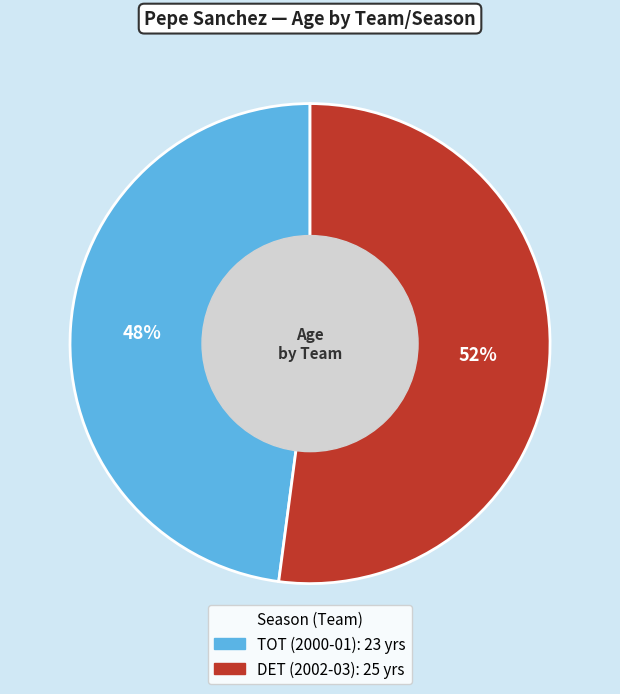

To the nearest percent, what percentage of the pie is DET (2002-03)?

52%